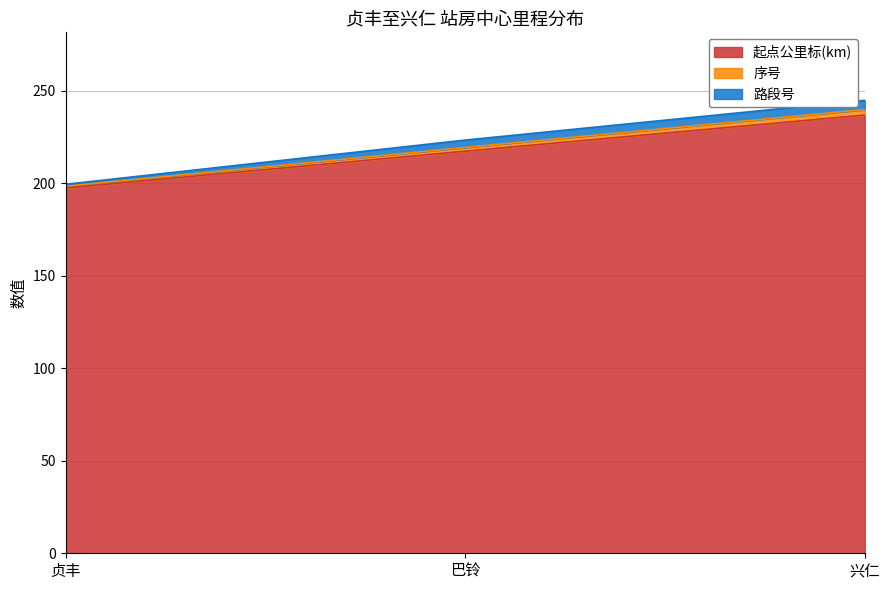

Rank the categories by 起点公里标(km) value from lowest to highest.

贞丰, 巴铃, 兴仁